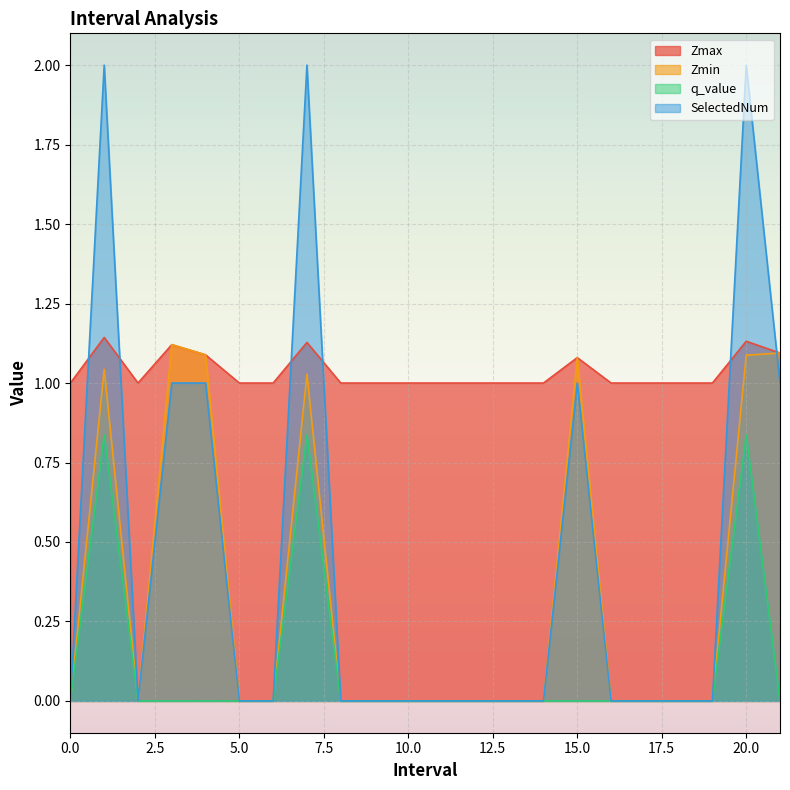

The Zmin series shows 0.0 at 10.0. True or false?

True